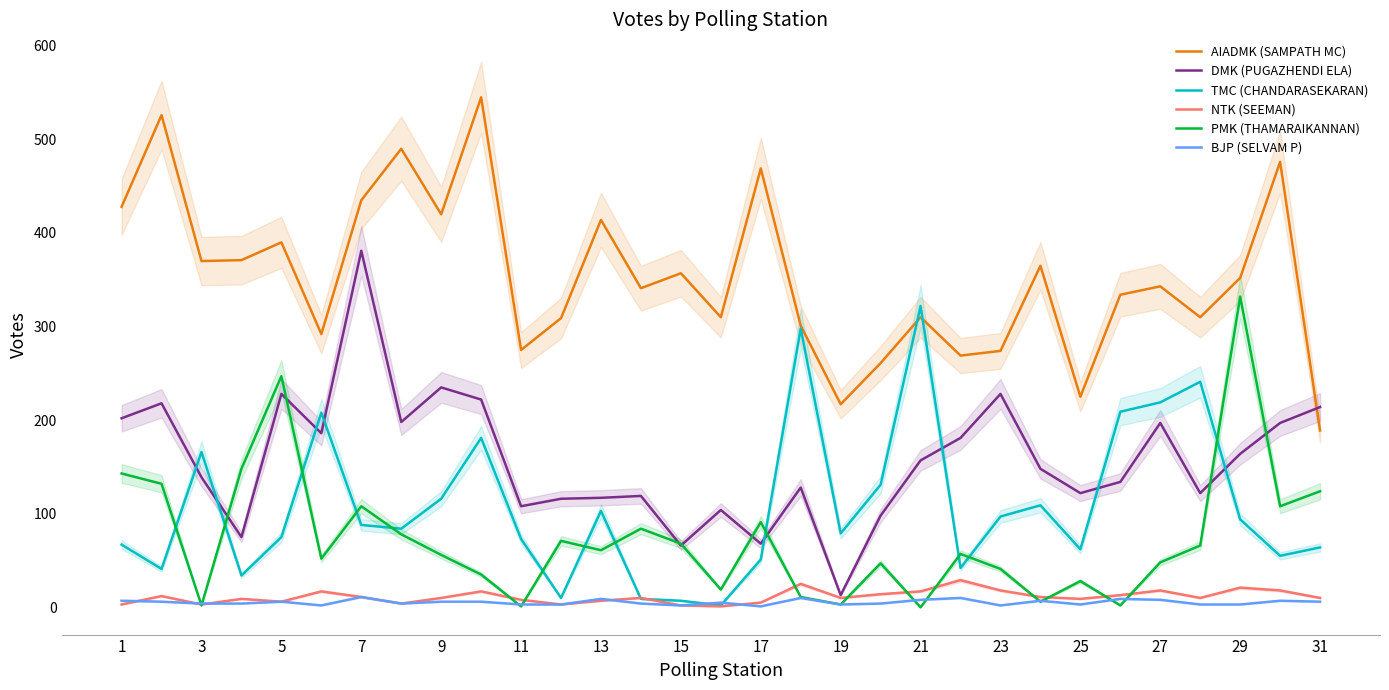

True or false: AIADMK (SAMPATH MC) and BJP (SELVAM P) intersect in this chart.

False